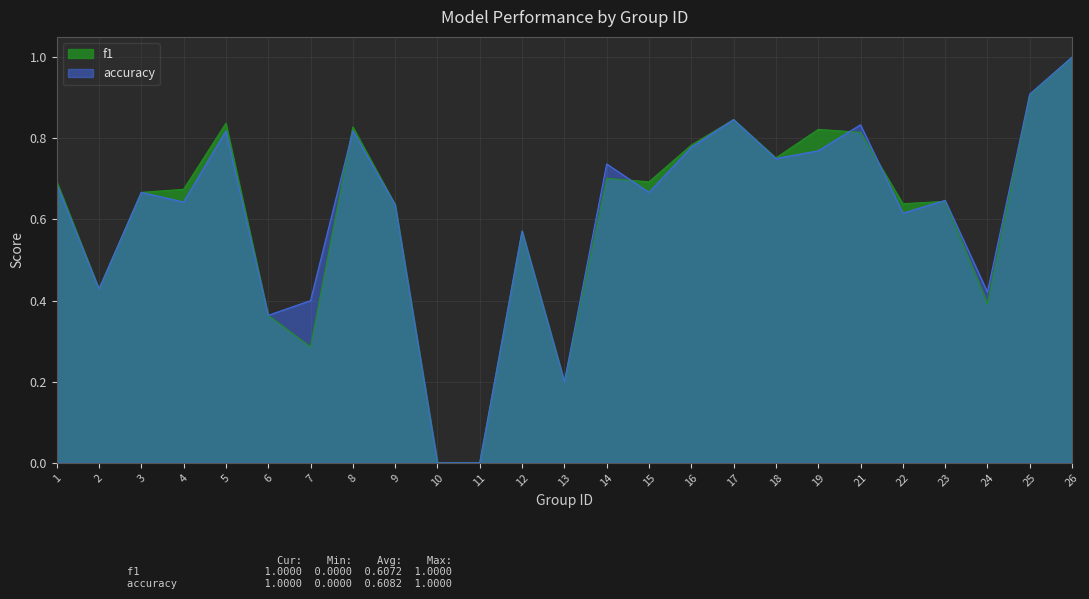

True or false: accuracy has a value of 1.2 at 19.

False